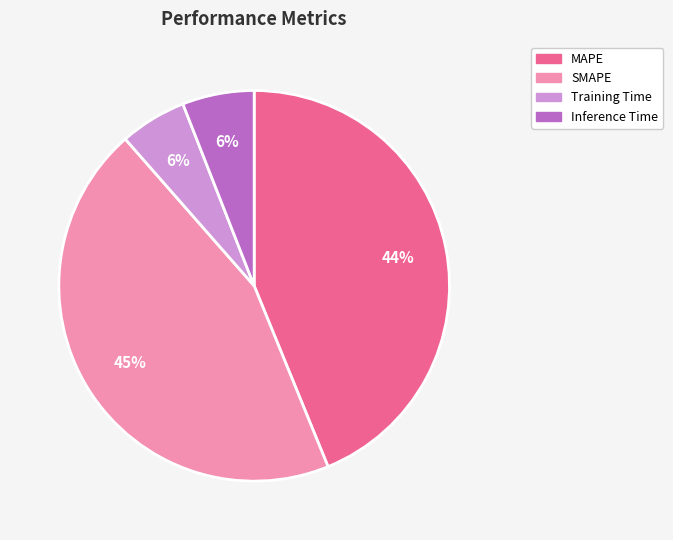

To the nearest percent, what is the difference between the largest and smallest slice percentages?

39%